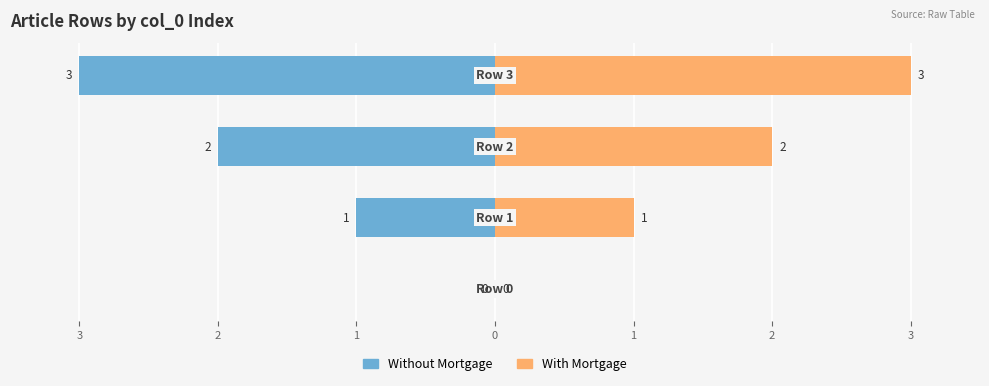

The value of With Mortgage at 0 is 4. True or false?

False